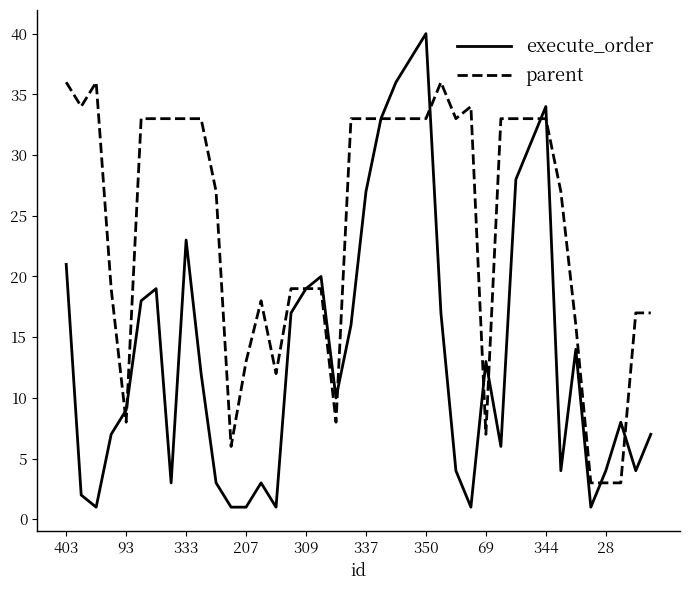

True or false: parent has more than 0 interior local peaks.

True